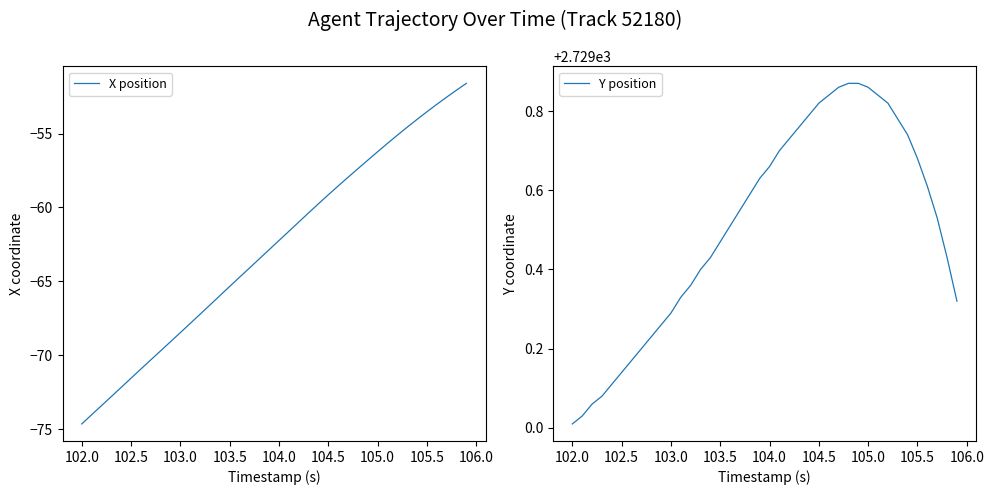

What is the lowest value of the X position series?

-74.6